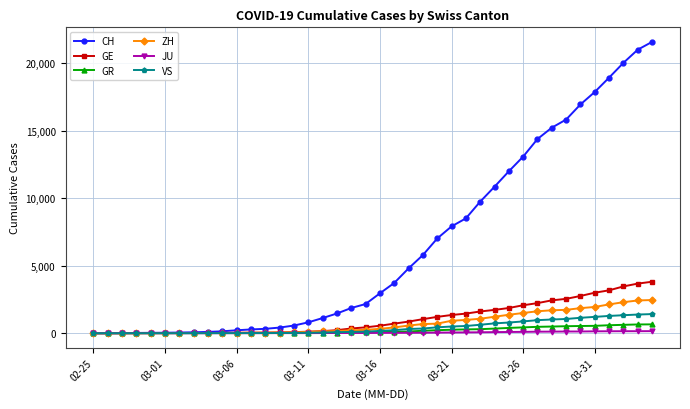

What is the greatest value displayed?

21593